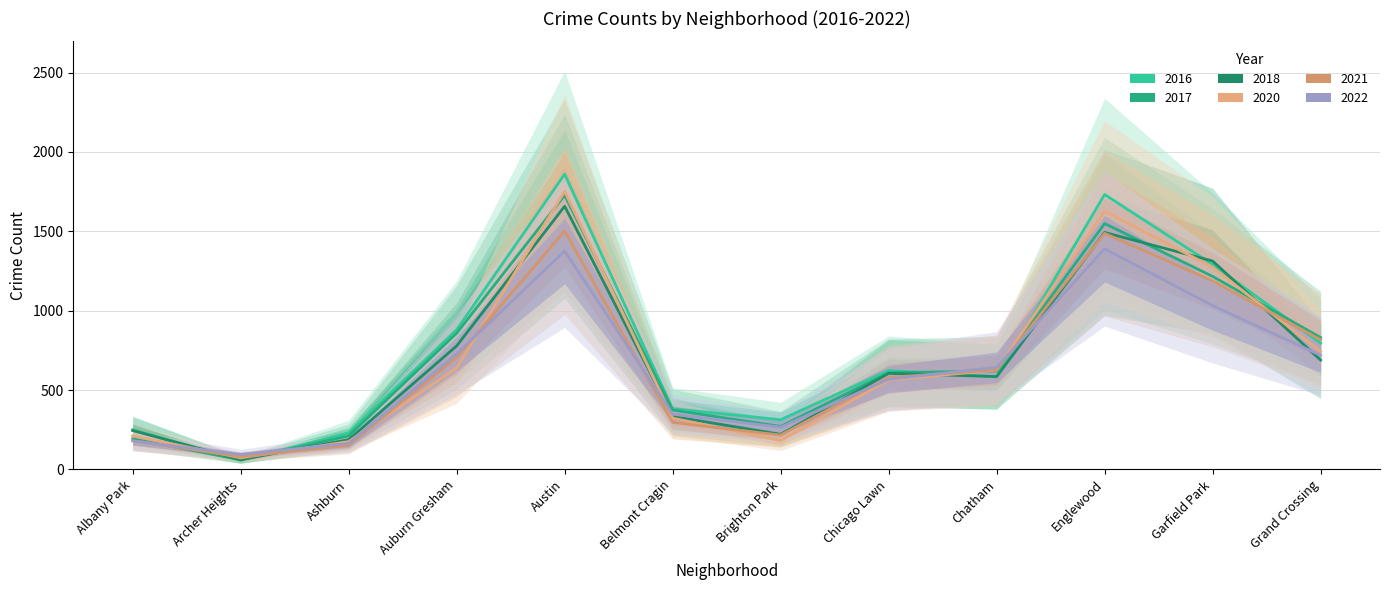

What are all the series names shown in the legend?

2017, 2022, 2016, 2020, 2018, 2021